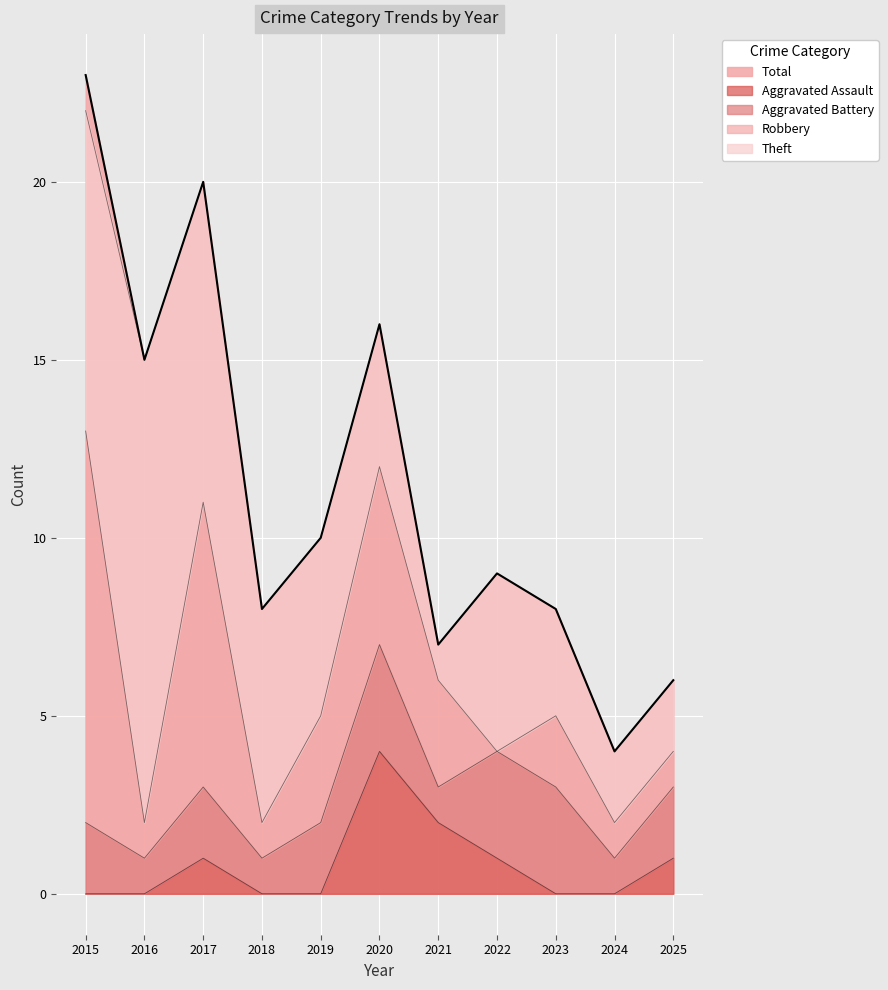

Is it true that Aggravated Assault equals 0 at 2016?

True